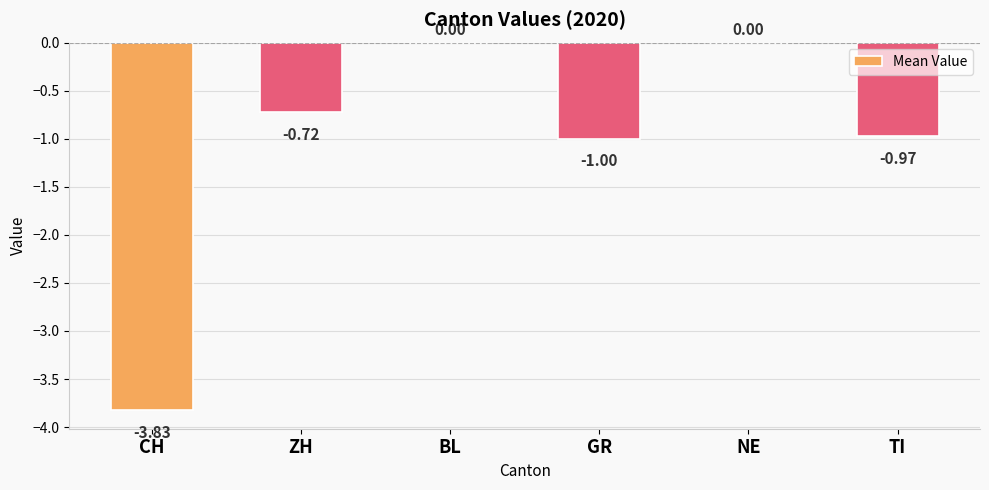

Between CH and NE, which is larger?

NE